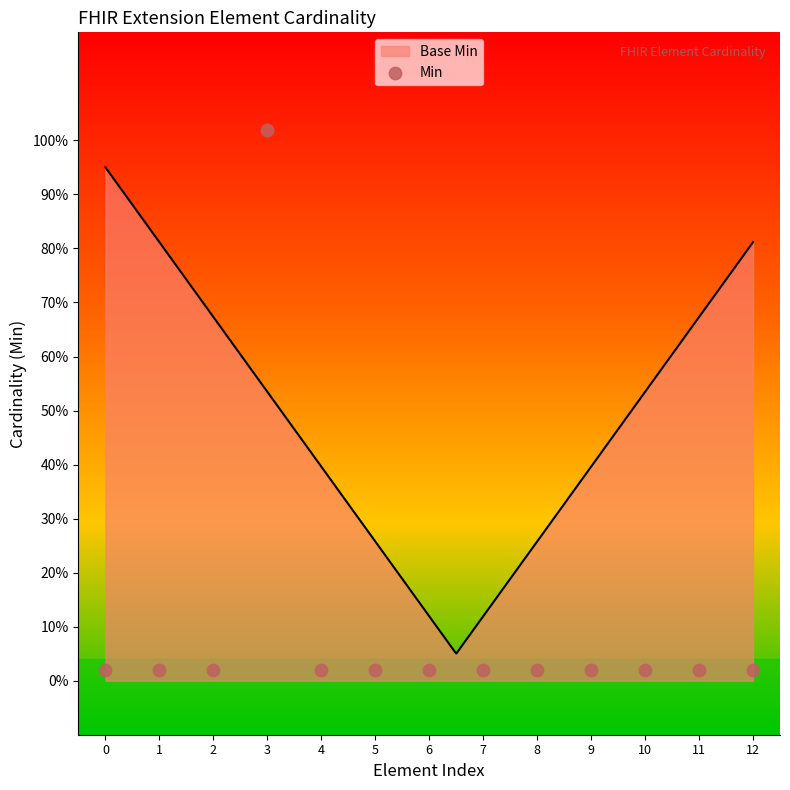

Between 6 and 3, which is larger?

3